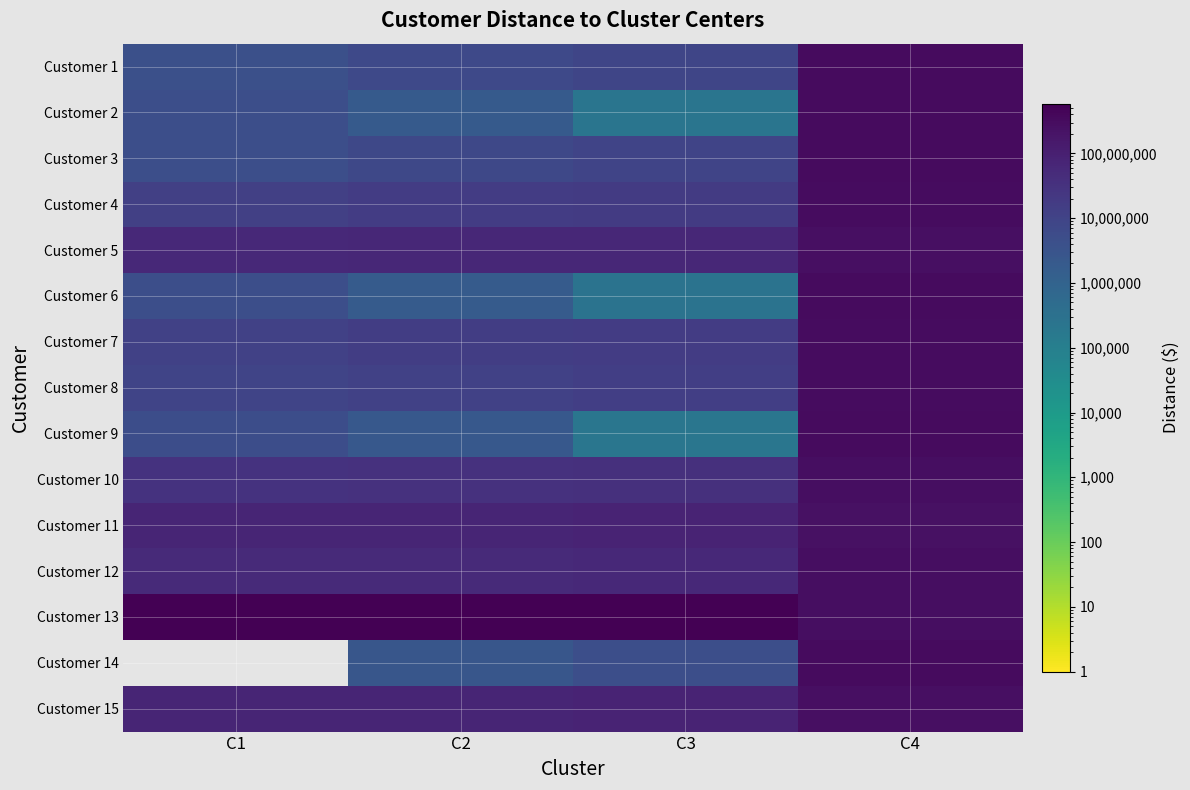

Reading left to right, what are all the values shown in this chart?

Customer 1: C1=4137890.5	C2=6617055.2	C3=8683486.7	C4=314087988.7
Customer 2: C1=4539335.2	C2=1912454.2	C3=229078.2	C4=322598631.8
Customer 3: C1=4729784.9	C2=7220570.5	C3=9286905.4	C4=313484834.6
Customer 4: C1=13039070.9	C2=15647273.8	C3=17716493.9	C4=305052361.8
Customer 5: C1=59398541.9	C2=62053991.3	C3=64074191.7	C4=260644634.1
Customer 6: C1=4478260.4	C2=1852825.2	C3=273410.5	C4=322538678.9
Customer 7: C1=12082584.6	C2=14735554.3	C3=16750977.8	C4=306442881.8
Customer 8: C1=9386149.9	C2=12034634.3	C3=14087602.6	C4=308786470.6
Customer 9: C1=4843711.7	C2=2210952.9	C3=214348.9	C4=322897065.4
Customer 10: C1=31132824.6	C2=33745603.6	C3=35814407.6	C4=286970770.8
Customer 11: C1=71900986.8	C2=74515702.3	C3=76584289.0	C4=246246808.2
Customer 12: C1=51048858.9	C2=53704090.1	C3=55722776.3	C4=268688499.4
Customer 13: C1=582419903.2	C2=585075621.9	C3=587097106.0	C4=281435722.2
Customer 14: C1=0.0	C2=2655883.5	C3=4703372.9	C4=318090778.5
Customer 15: C1=71309732.3	C2=73965250.2	C3=75985676.6	C4=249207244.6